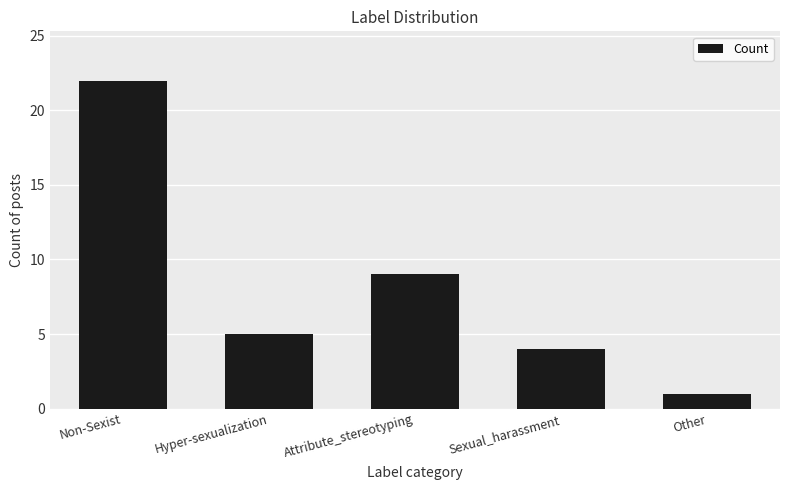

What is the label of the 5th bar from the left?

Other